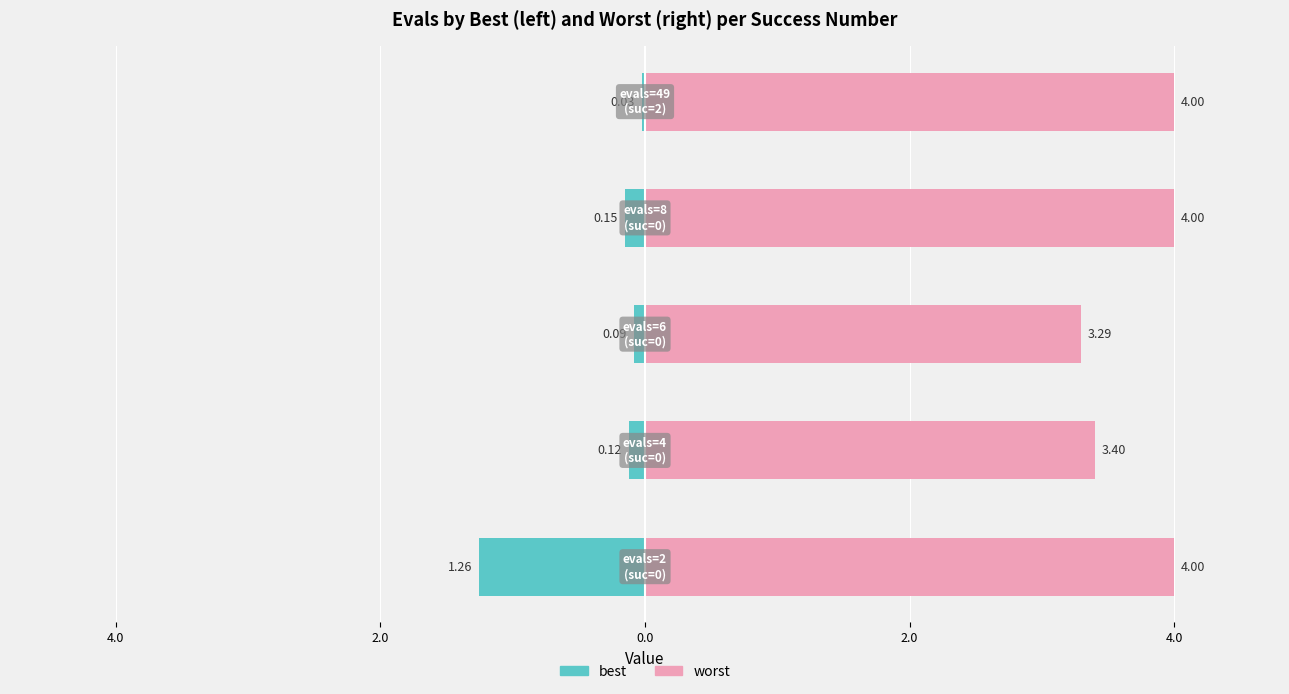

At 4.0, list the series in order from smallest to largest.

best, worst